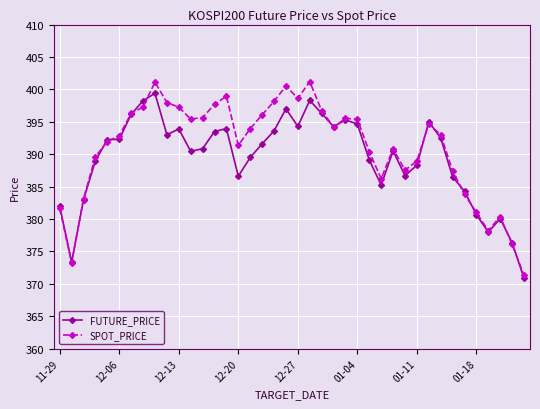

True or false: SPOT_PRICE has more than 0 interior local peaks.

True